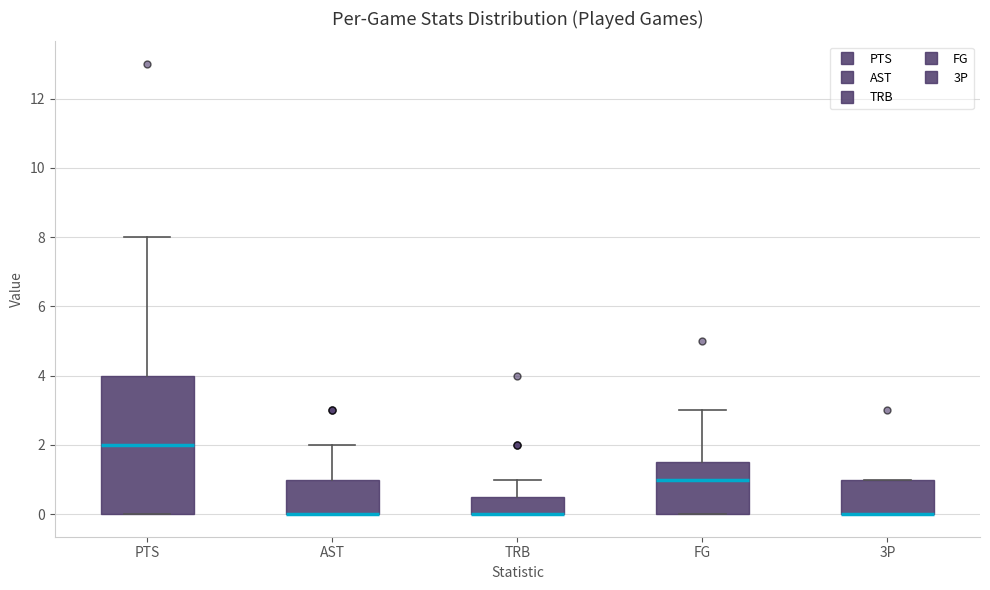

Where is the upper edge of the box for FG on the y-axis? The values are not printed on the chart, so give them approximately, as read against the axis.

1.6